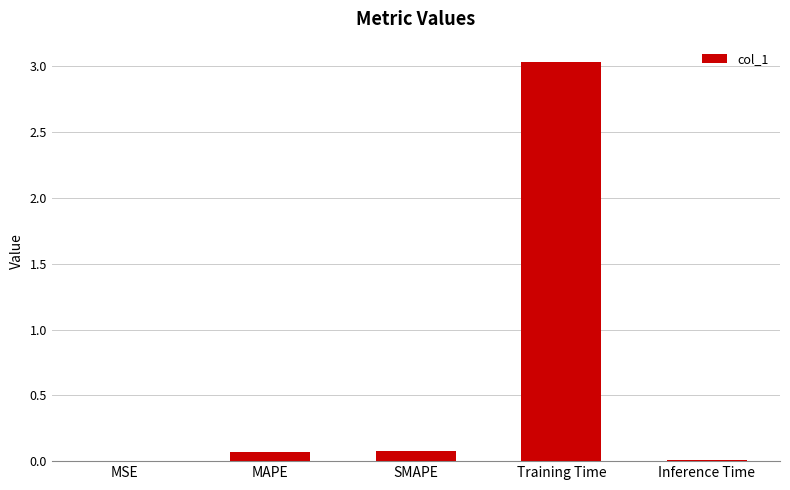

What is the sum of all values?

3.2